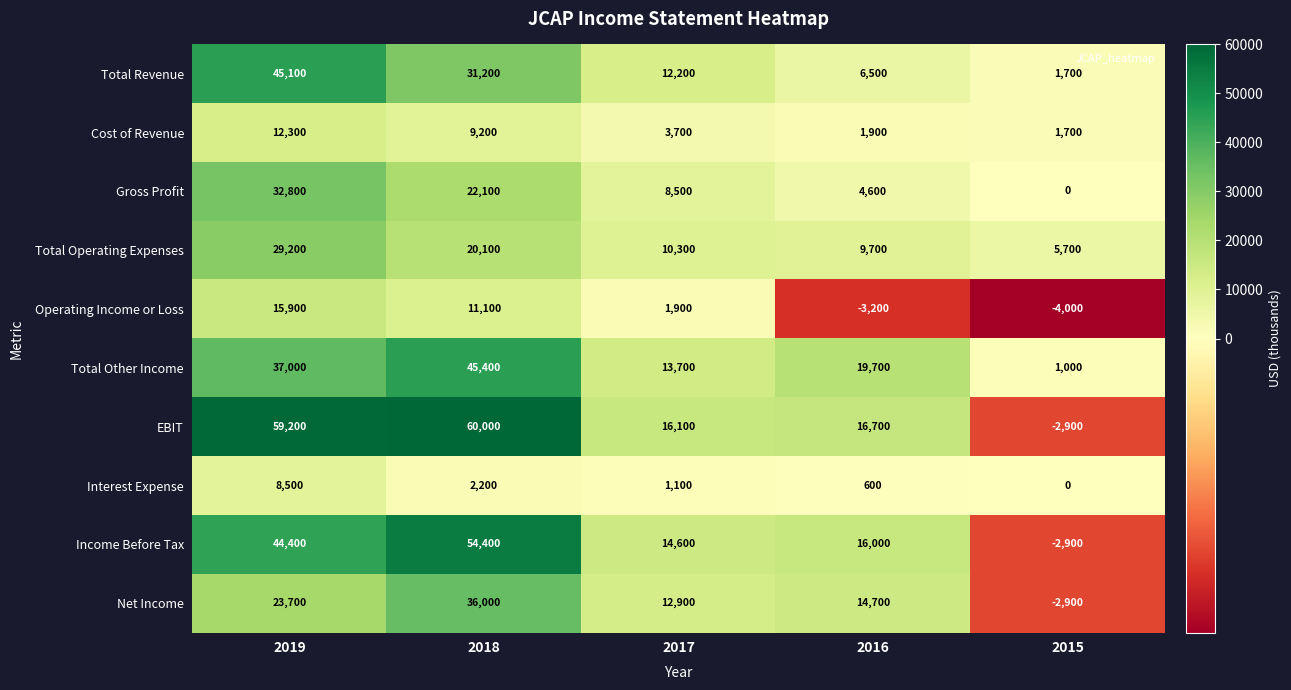

Count the Total Other Income values in the range 13700 to 37000.

3